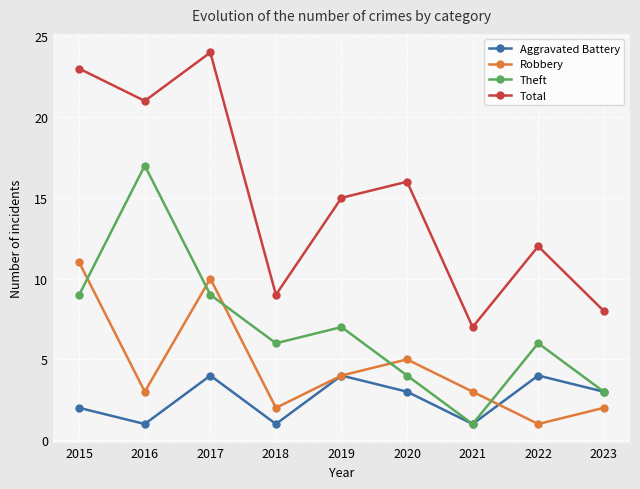

True or false: Total has a value of 24 at 2017.

True